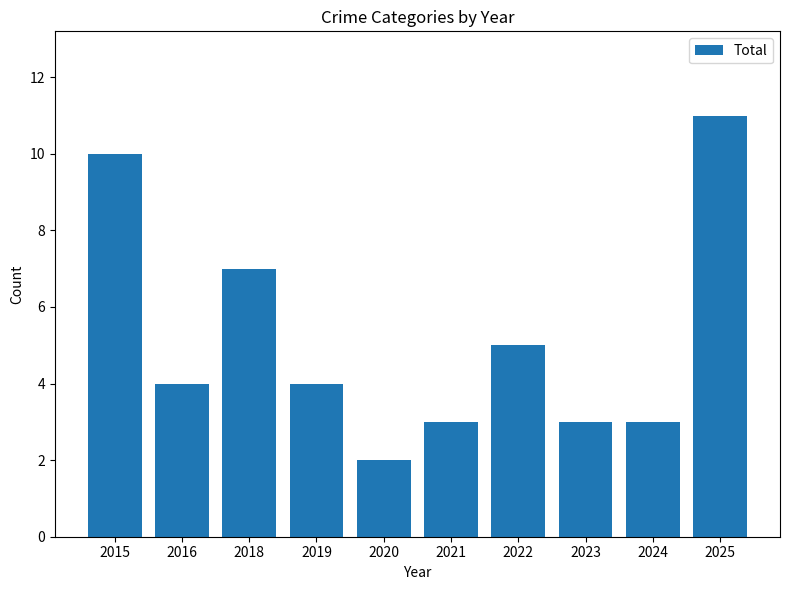

What is the average value?

5